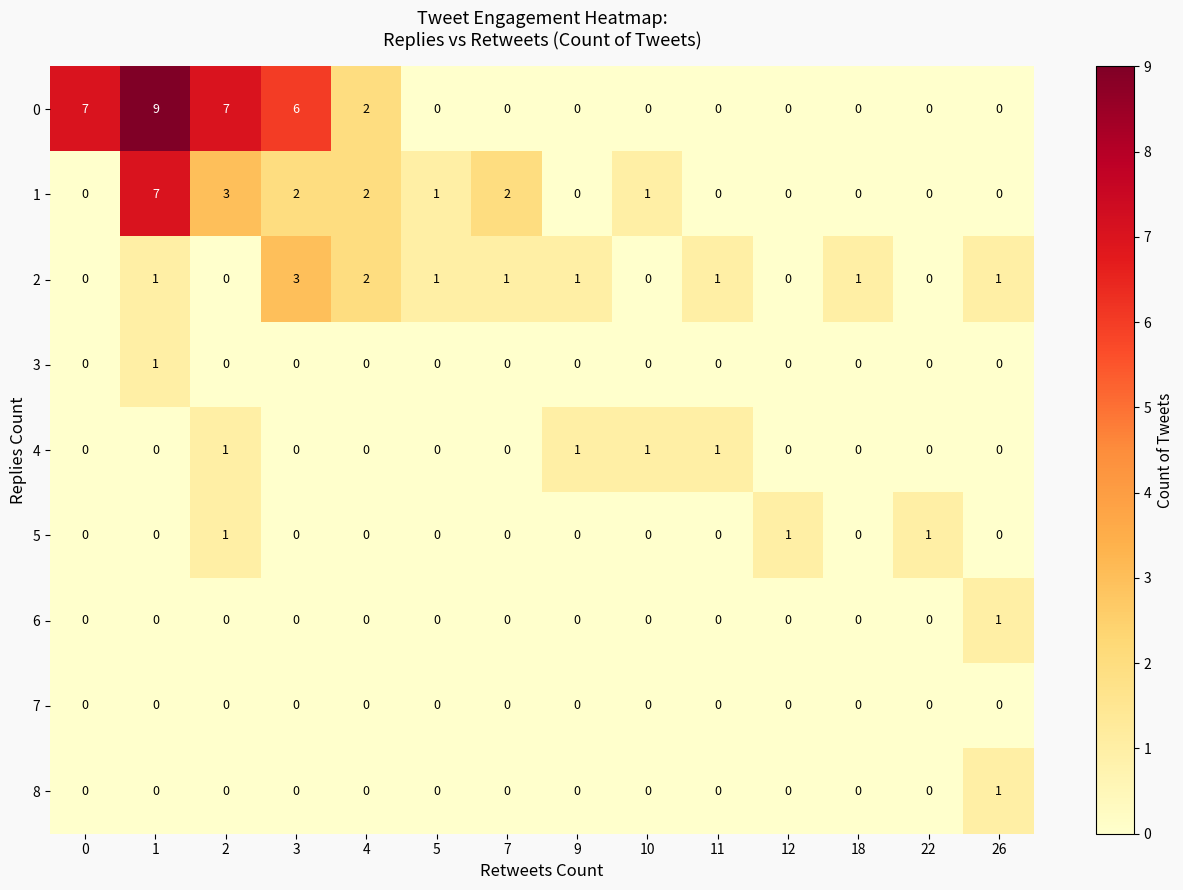

What is the maximum value shown in the chart?

9